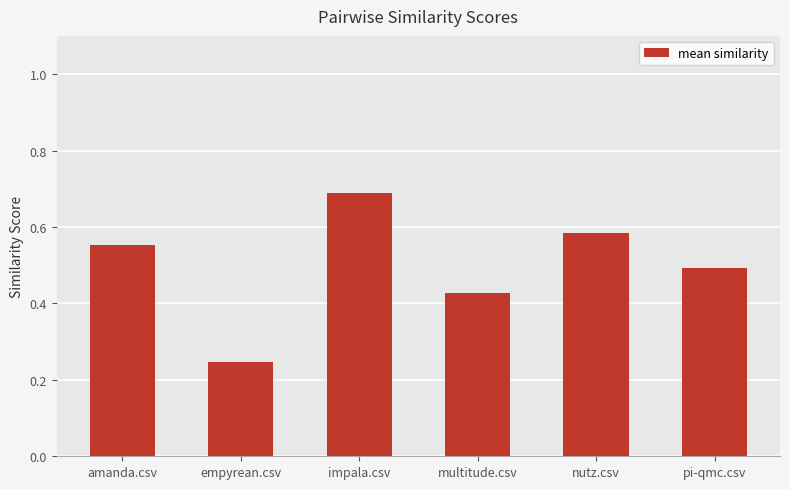

Count the values in the range 0 to 1.

6